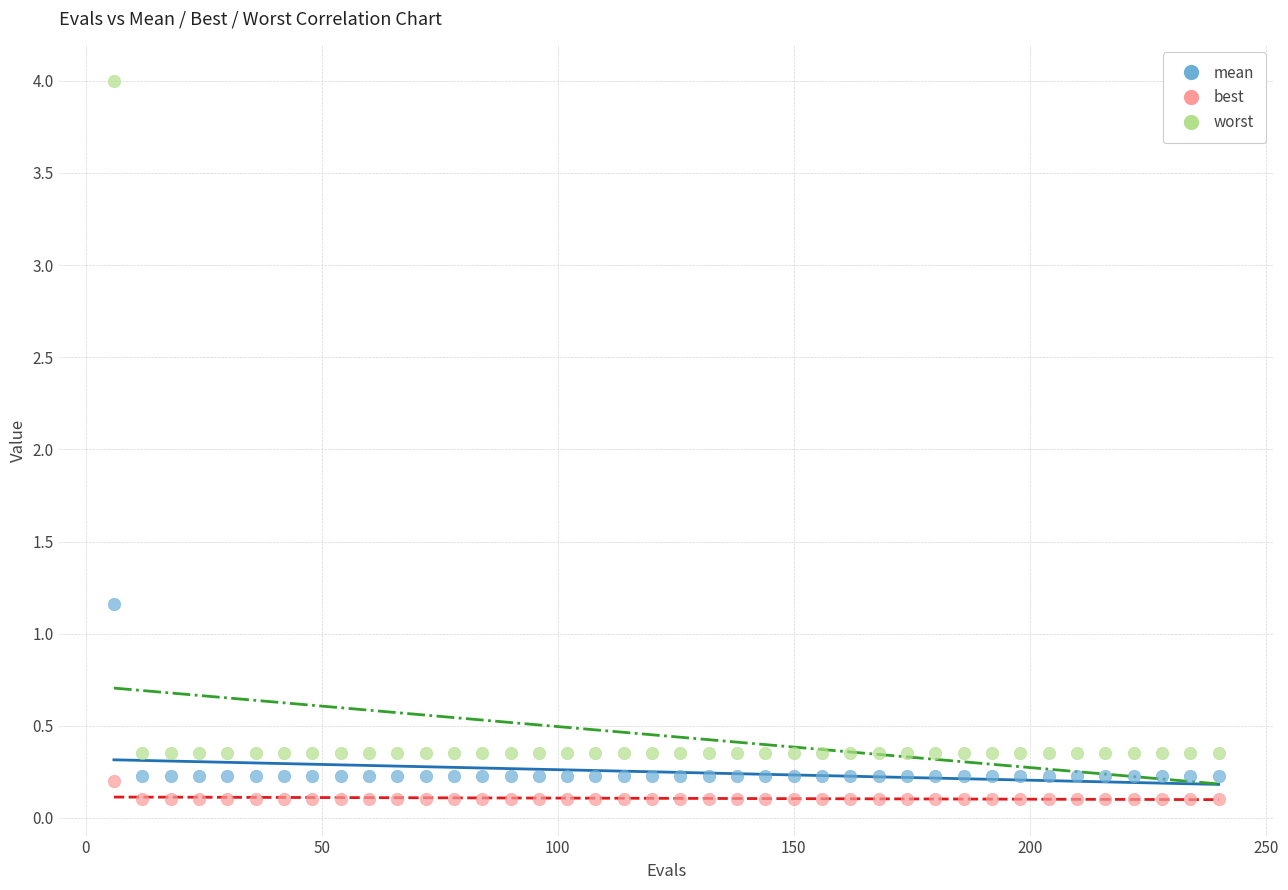

Across all series, what Y value is closest to 2?

1.2